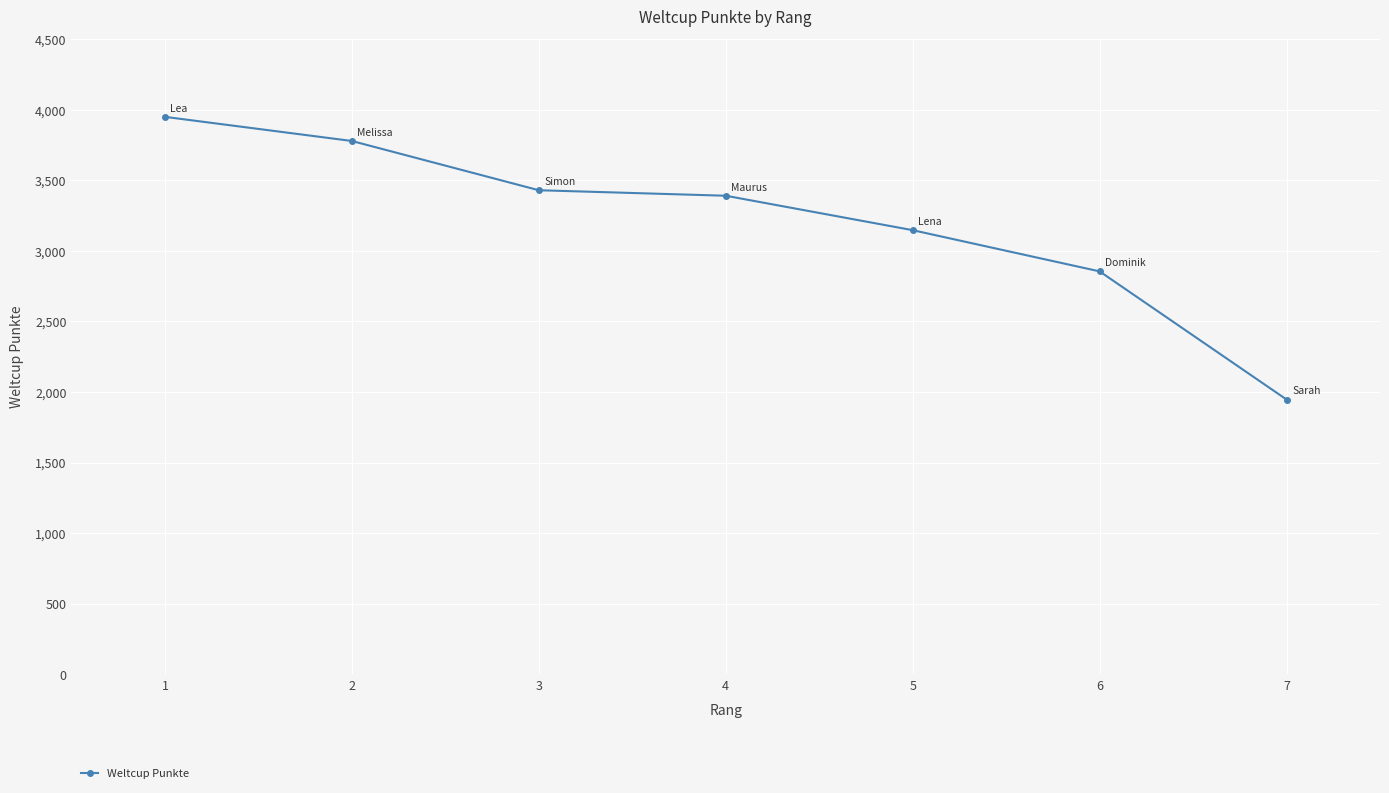

What is the change in value from 5 to 6?

-292